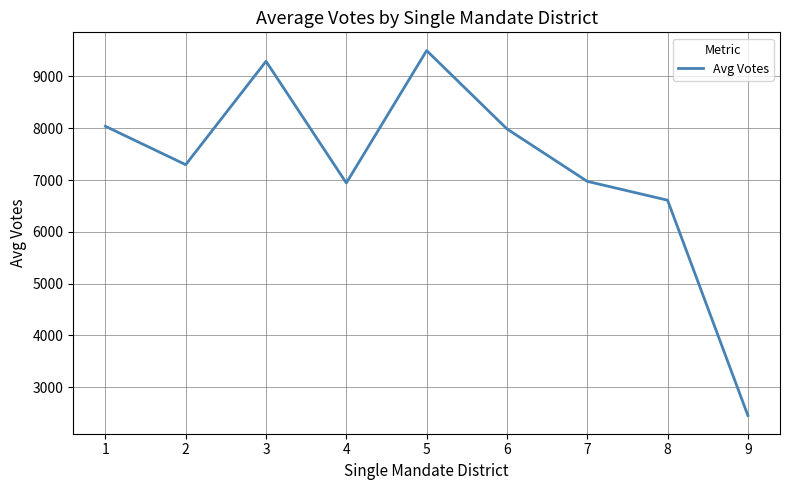

The chart shows a value of 11016.6 at 8. True or false?

False